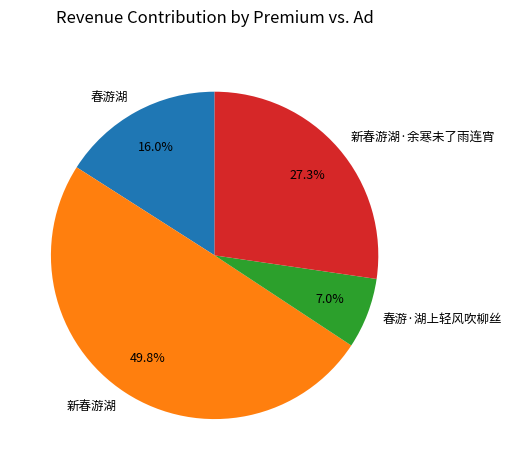

Which category has the smallest portion of the pie?

春游·湖上轻风吹柳丝